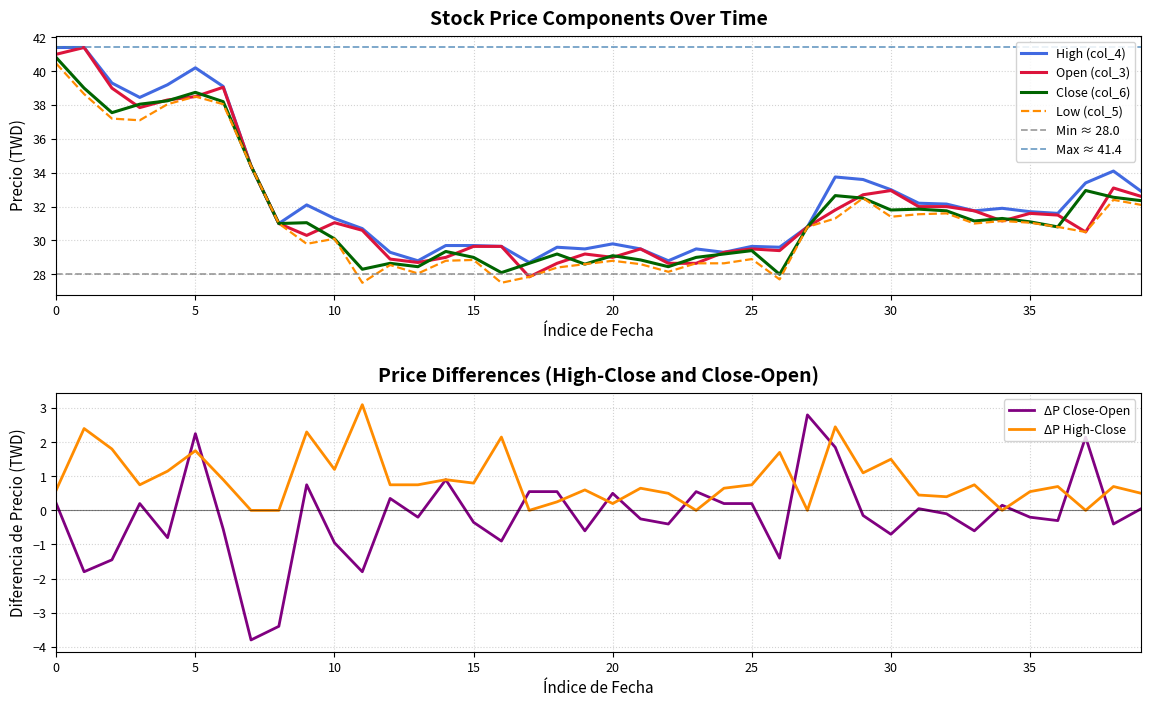

What is the highest value of the Open (col_3) series?

41.4